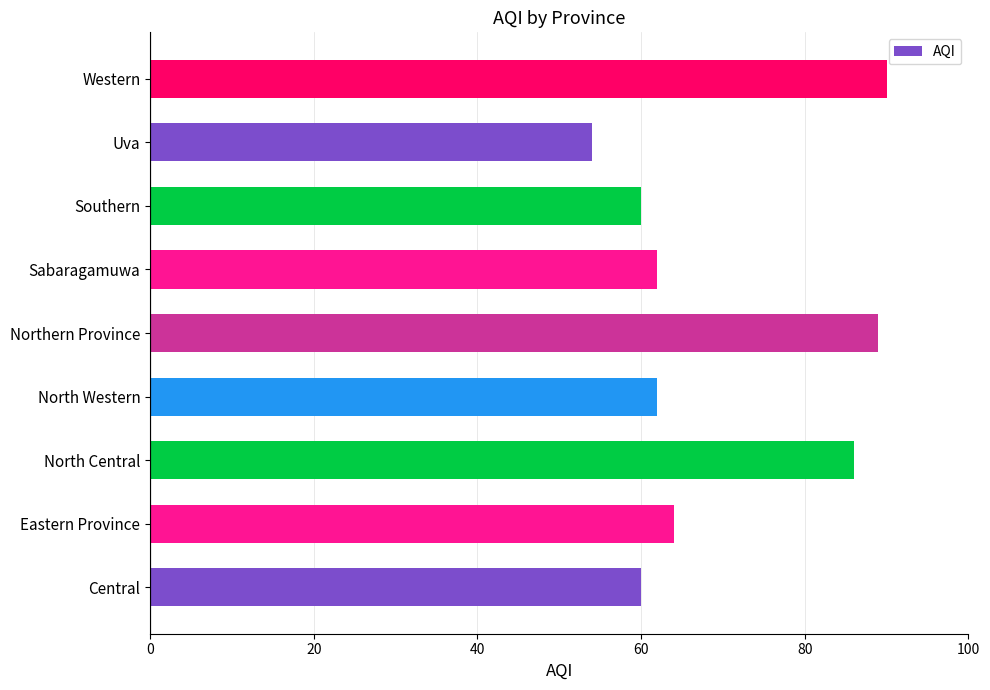

How many data points does each series have?

9